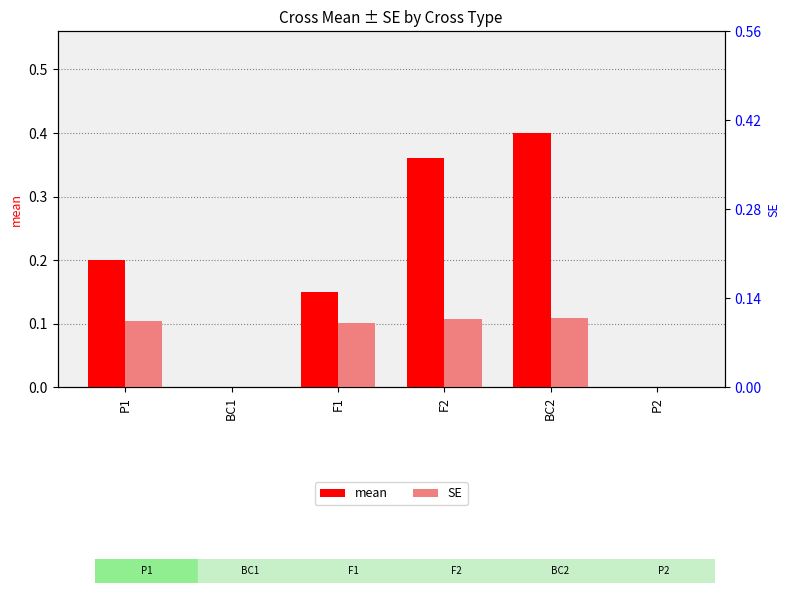

At which category is the sum across all series the highest?

BC2